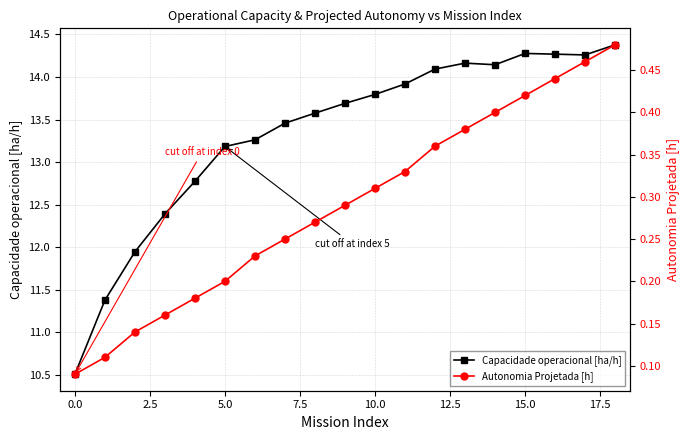

Reading right to left, what are all the values shown in this chart?

Capacidade operacional [ha/h]: 14.4	14.3	14.3	14.3	14.1	14.2	14.1	13.9	13.8	13.7	13.6	13.5	13.3	13.2	12.8	12.4	11.9	11.4	10.5
Autonomia Projetada [h]: 0.5	0.5	0.4	0.4	0.4	0.4	0.4	0.3	0.3	0.3	0.3	0.2	0.2	0.2	0.2	0.2	0.1	0.1	0.1